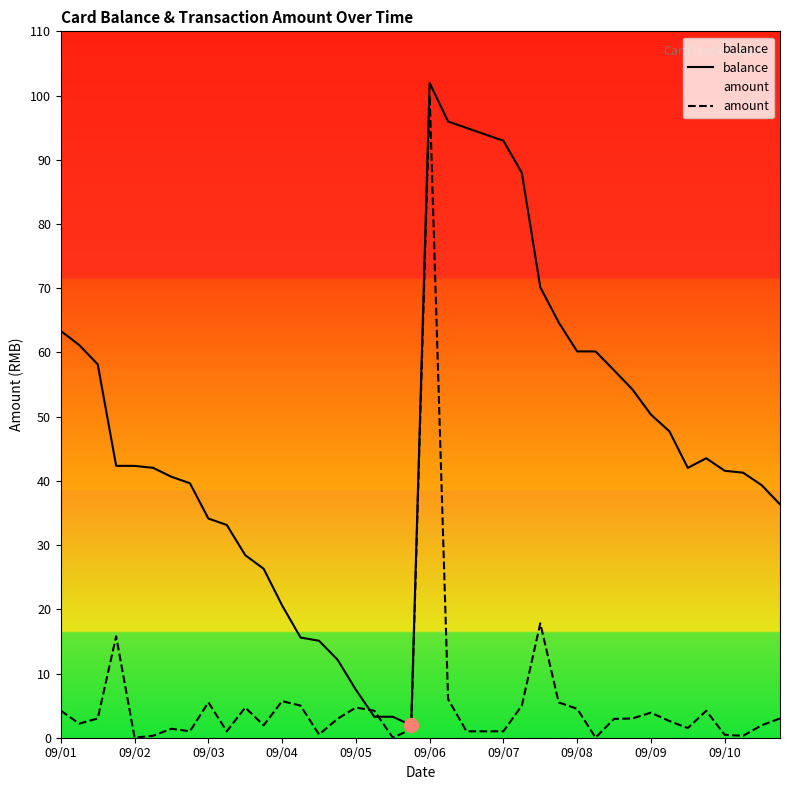

The value of amount at 37 is 0.3. True or false?

True